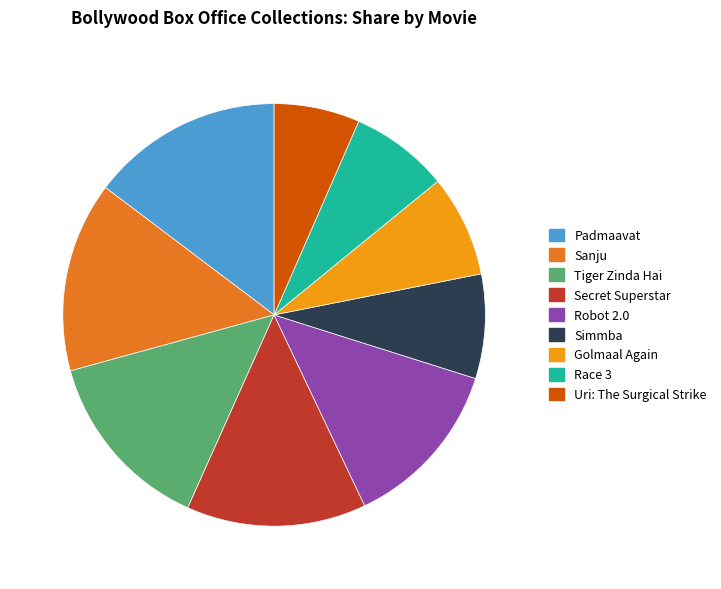

Between Robot 2.0 and Uri: The Surgical Strike, which is larger?

Robot 2.0